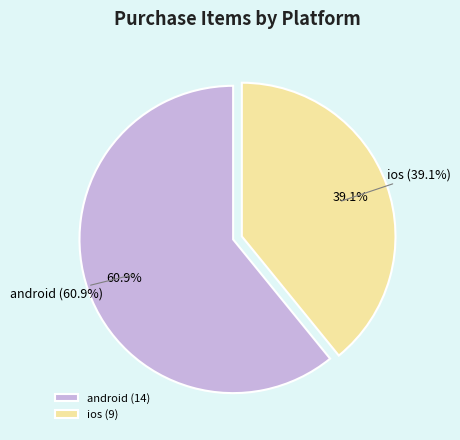

Is it true that android is 61% of the pie?

True